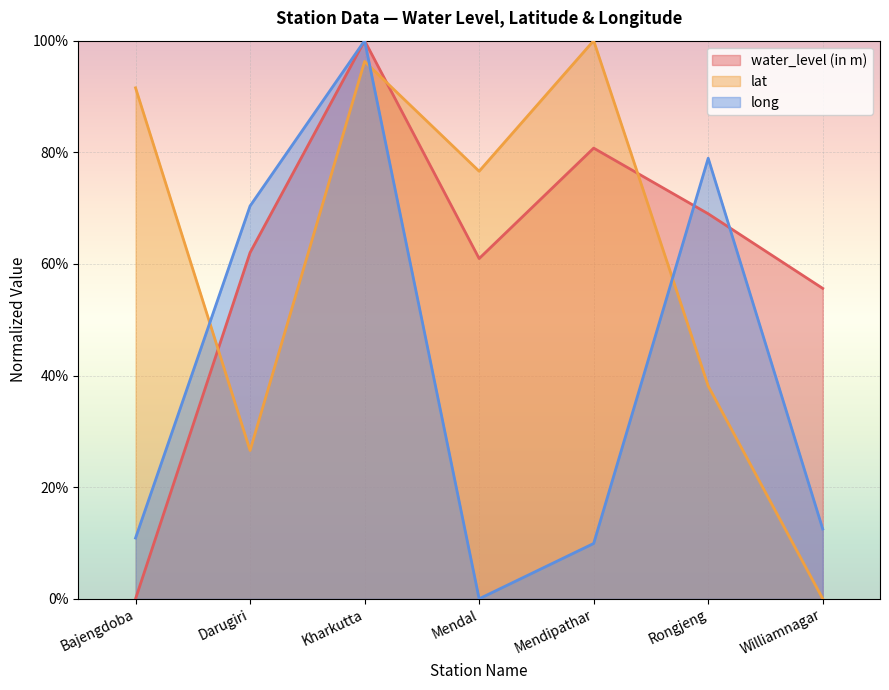

What are all the series names shown in the legend?

water_level (in m), lat, long